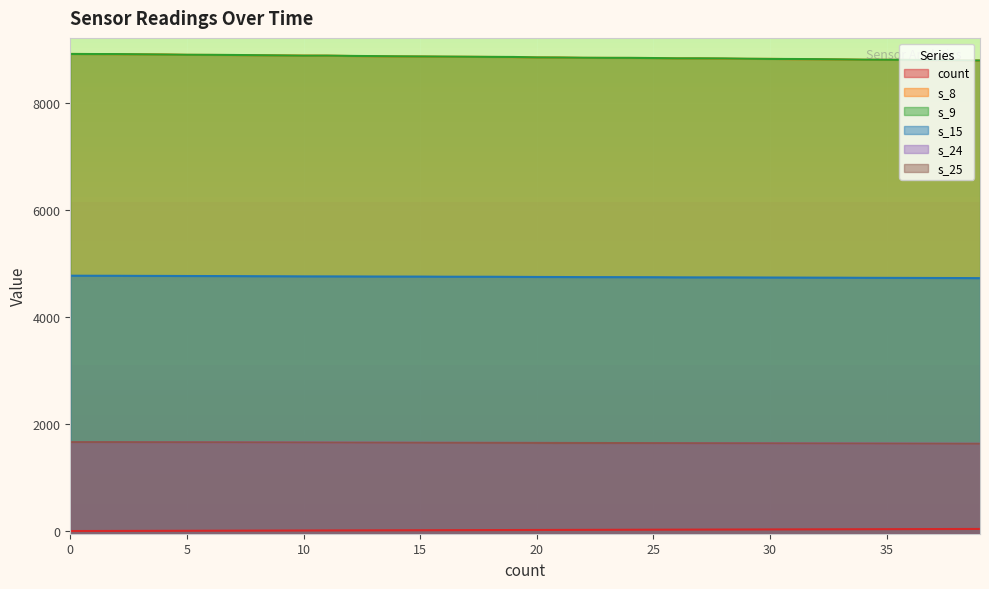

How many intersections are there between s_9 and s_8?

8